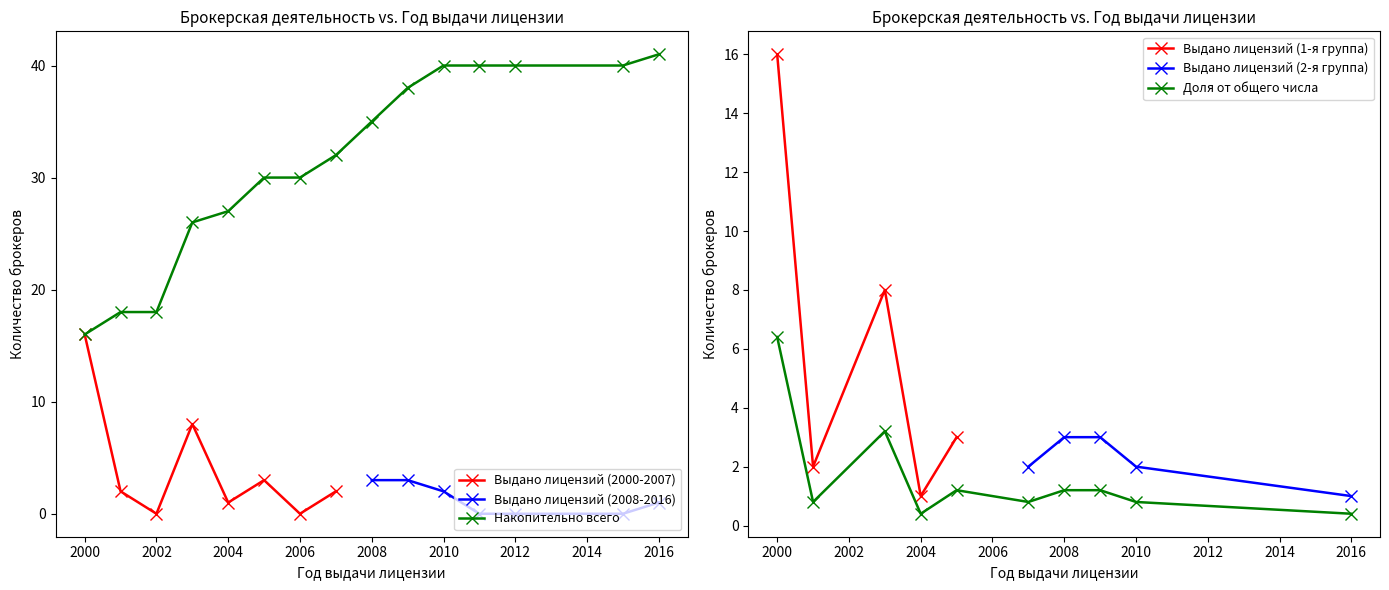

True or false: Выдано лицензий (2000-2007) has a value of -10 at 2006.

False